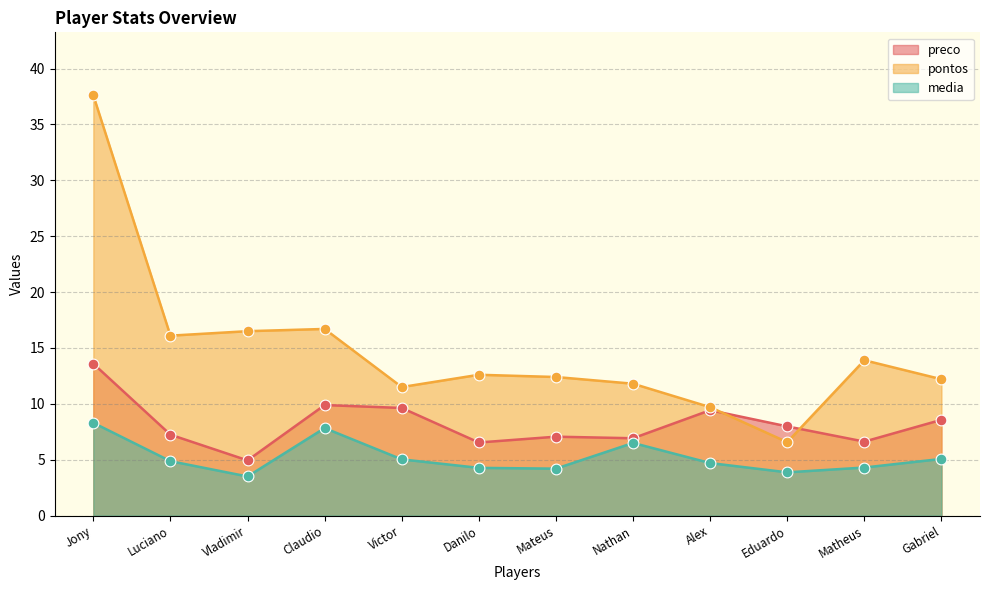

At how many categories does at least one series exceed 4?

12